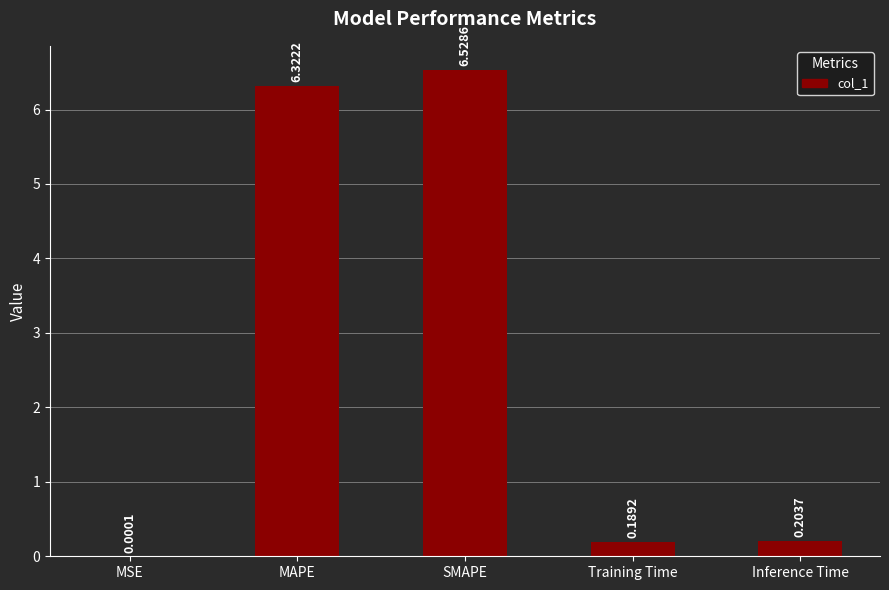

Which has a higher value, SMAPE or MAPE?

SMAPE